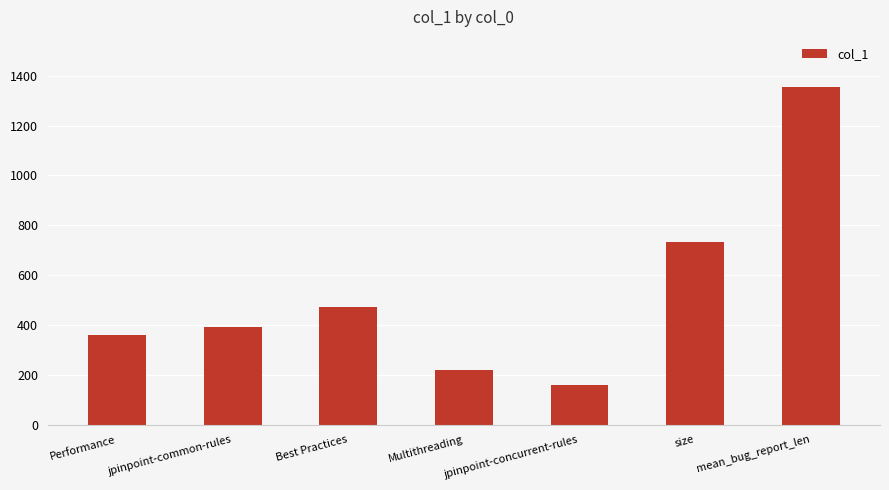

What is the difference between the maximum and minimum values?

1192.9